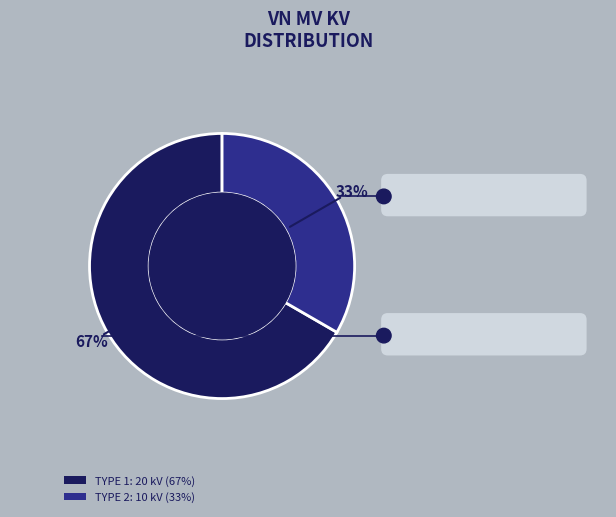

Is the sum of TYPE 1: 20 kV (67%) and TYPE 2: 10 kV (33%) greater than half?

Yes